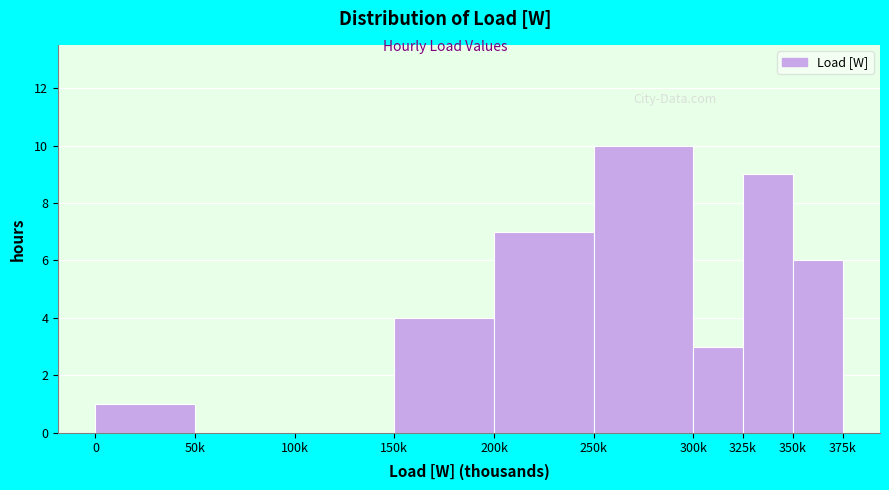

Reading left to right, extract all data points from this chart.

0=1	50k=0	100k=0	150k=4	200k=7	250k=10	300k=3	325k=9	350k=6